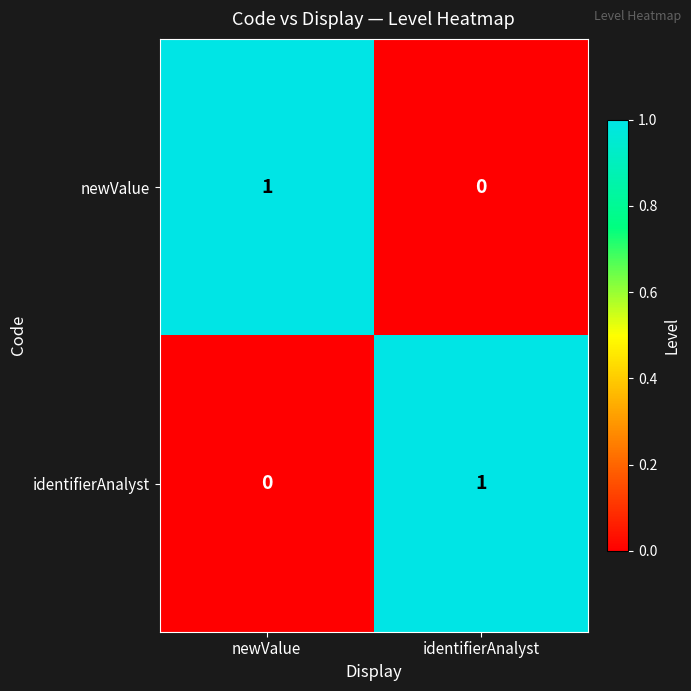

True or false: identifierAnalyst has a value of -1 at newValue.

False